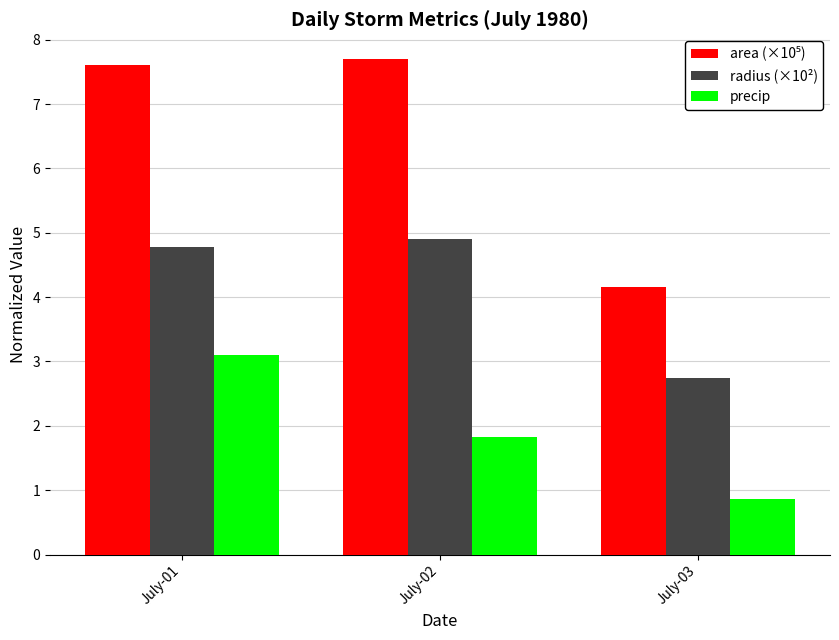

True or false: radius (×10²) has a value of 6.3 at July-01.

False